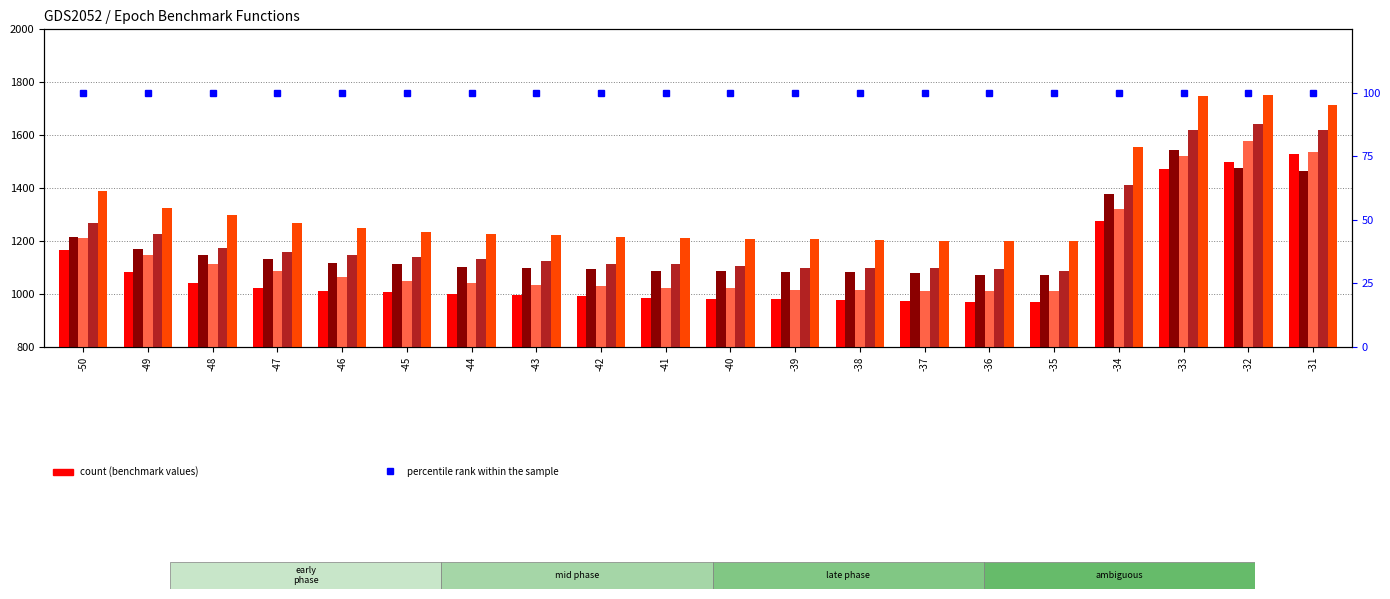

At which category does the chart reach its minimum across all series?

-50